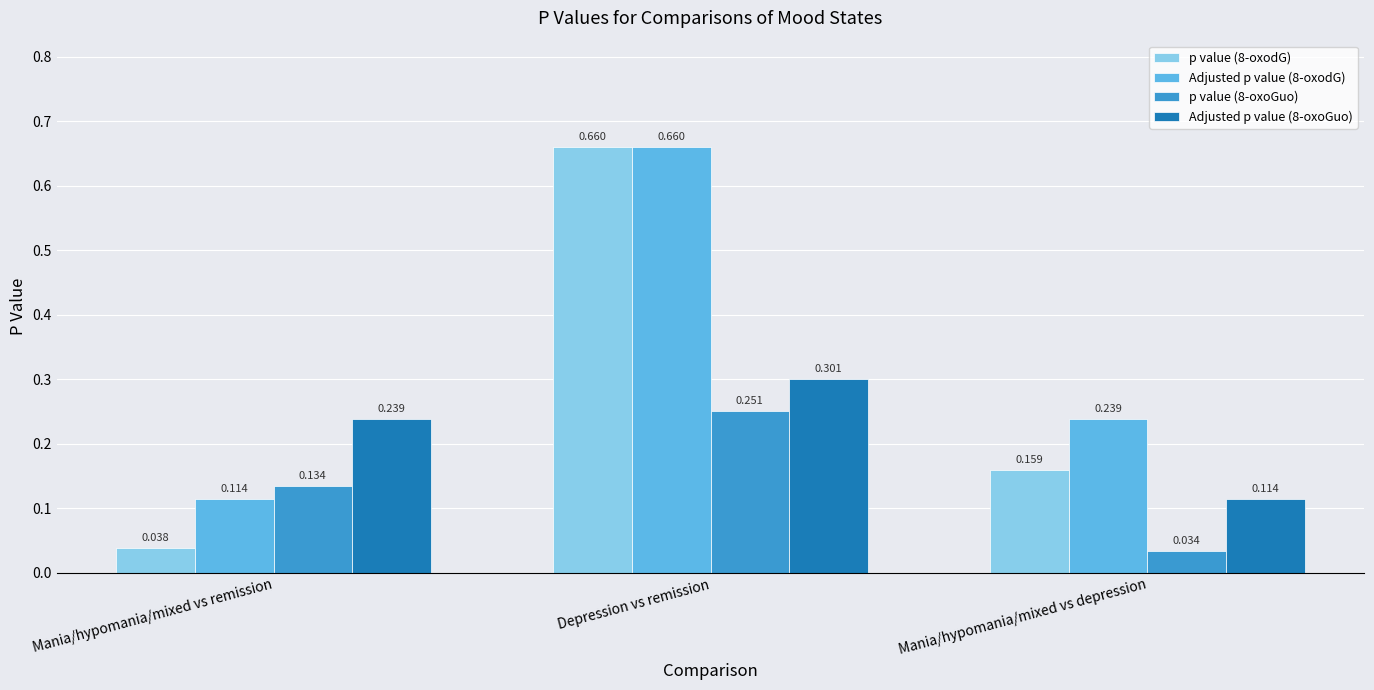

What is the label of the 2nd bar from the left?

Depression vs remission